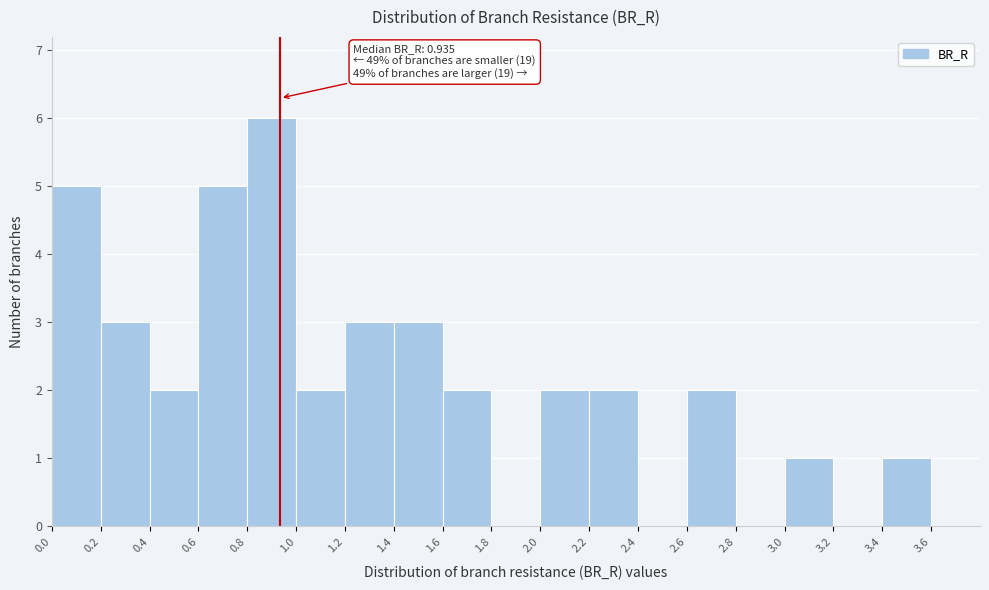

Over which range of the x-axis is the bar tallest?

0.8 to 1.0